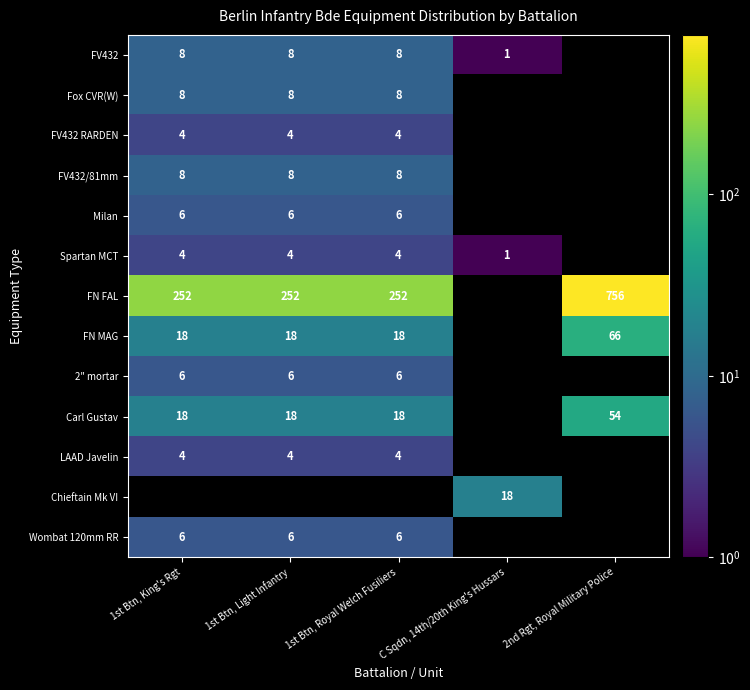

True or false: FV432 has a value of 6 at 1st Btn, Royal Welch Fusiliers.

False